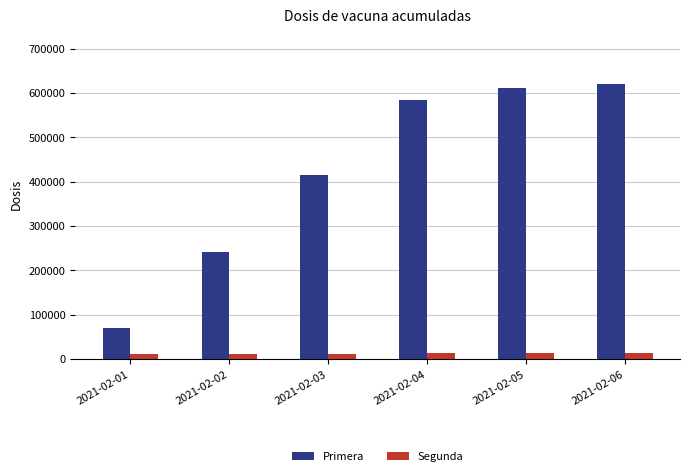

Does the chart contain any negative values?

No